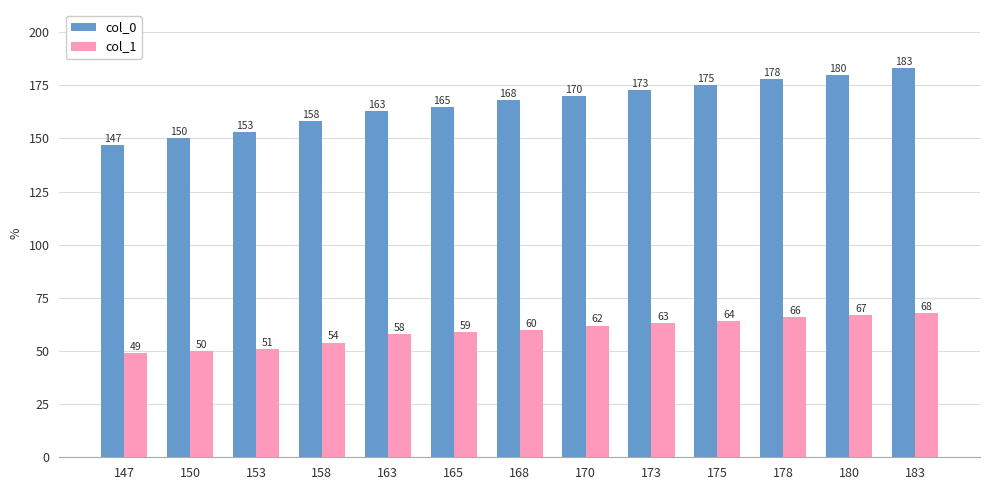

Is it true that col_0 equals 109 at 183?

False